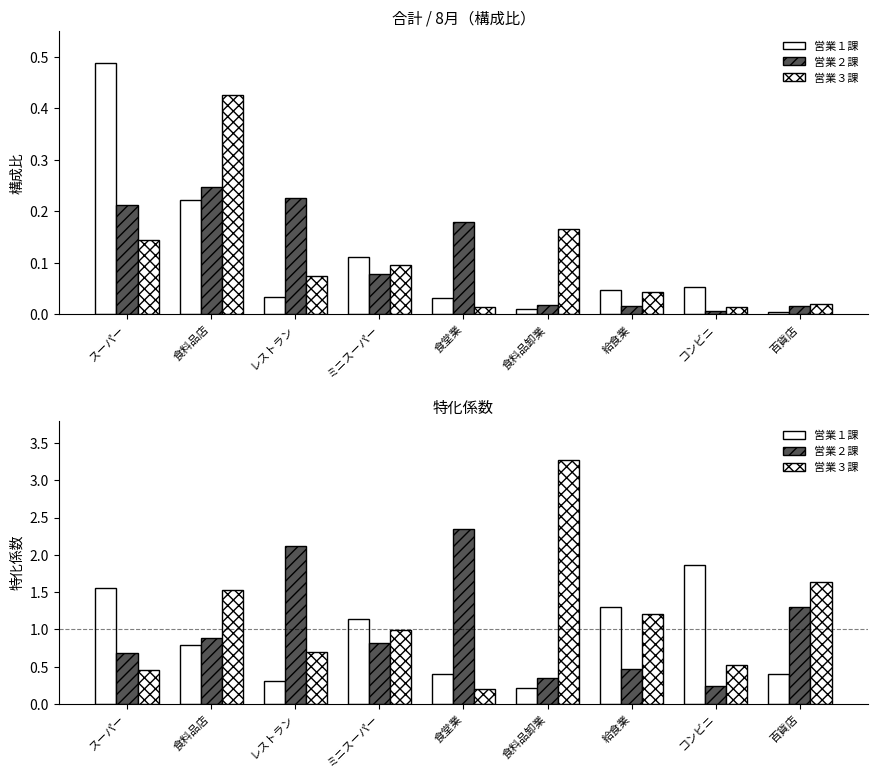

At ミニスーパー, list the series in order from largest to smallest.

営業１課, 営業３課, 営業２課